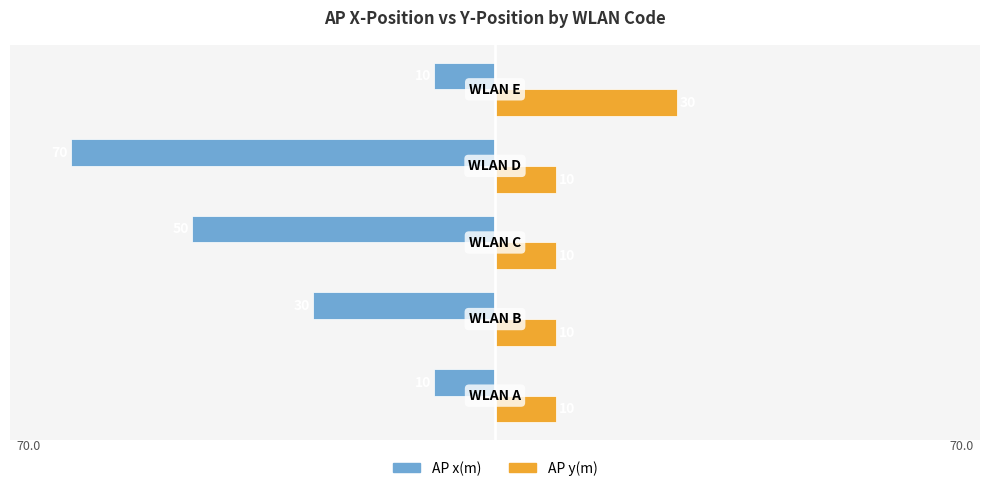

What is the difference between the second highest and second lowest values in the AP x(m) series?

40